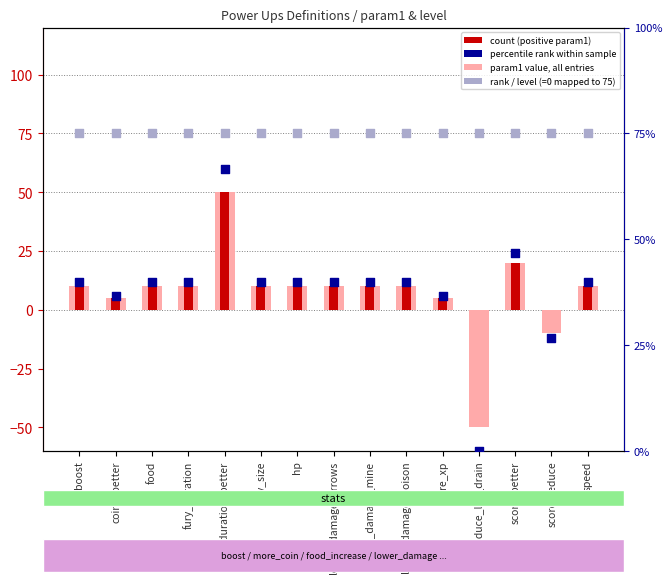

At which category is the sum across all series the highest?

fury_duration_better